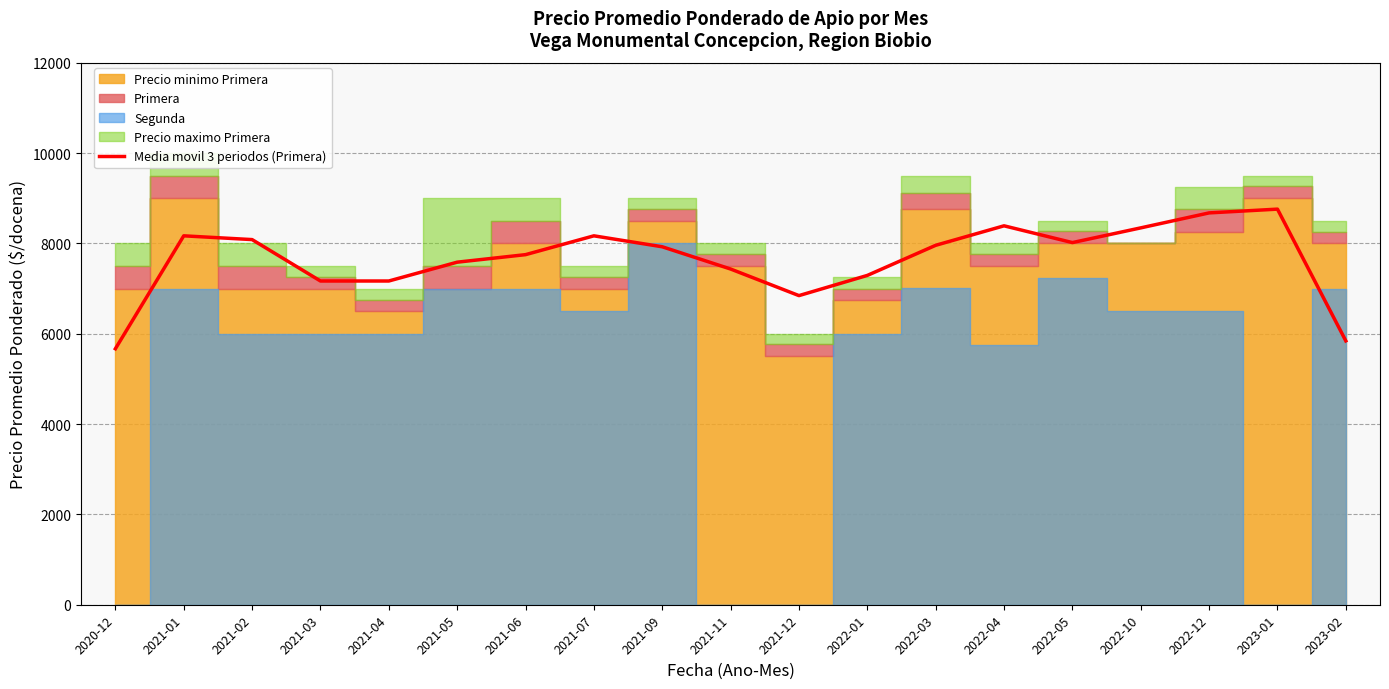

At which label does the data first exceed 7924?

2021-01